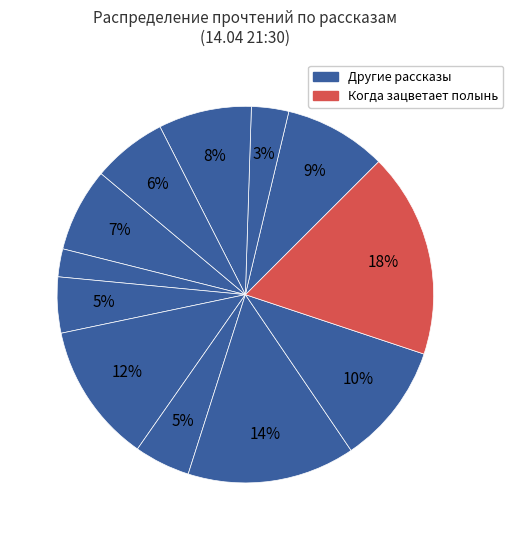

How many slices are in this pie chart?

12